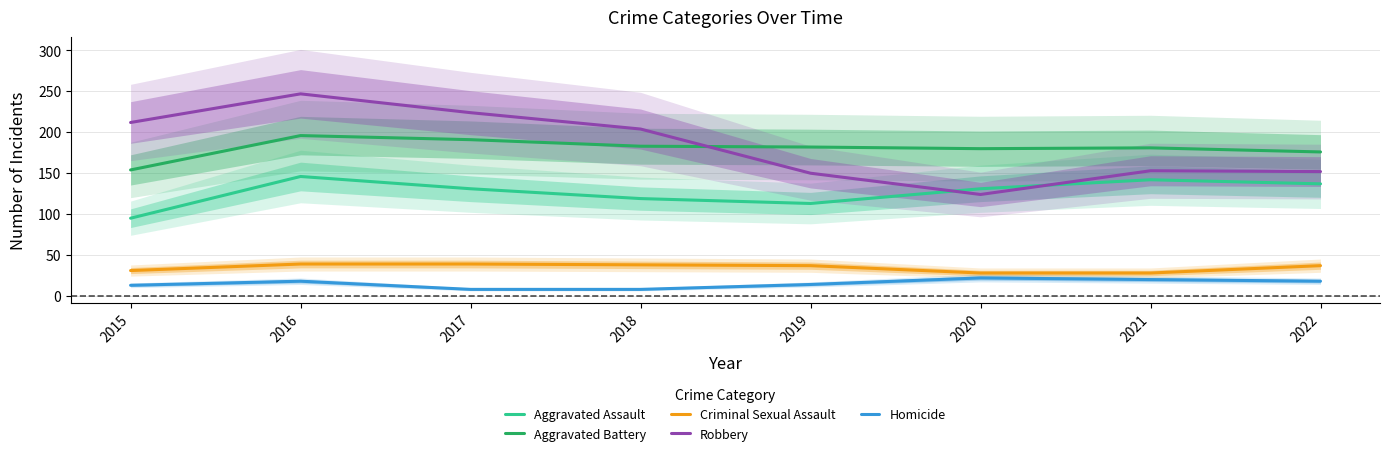

What is the difference between the Aggravated Assault values at 2016 and 2018?

27